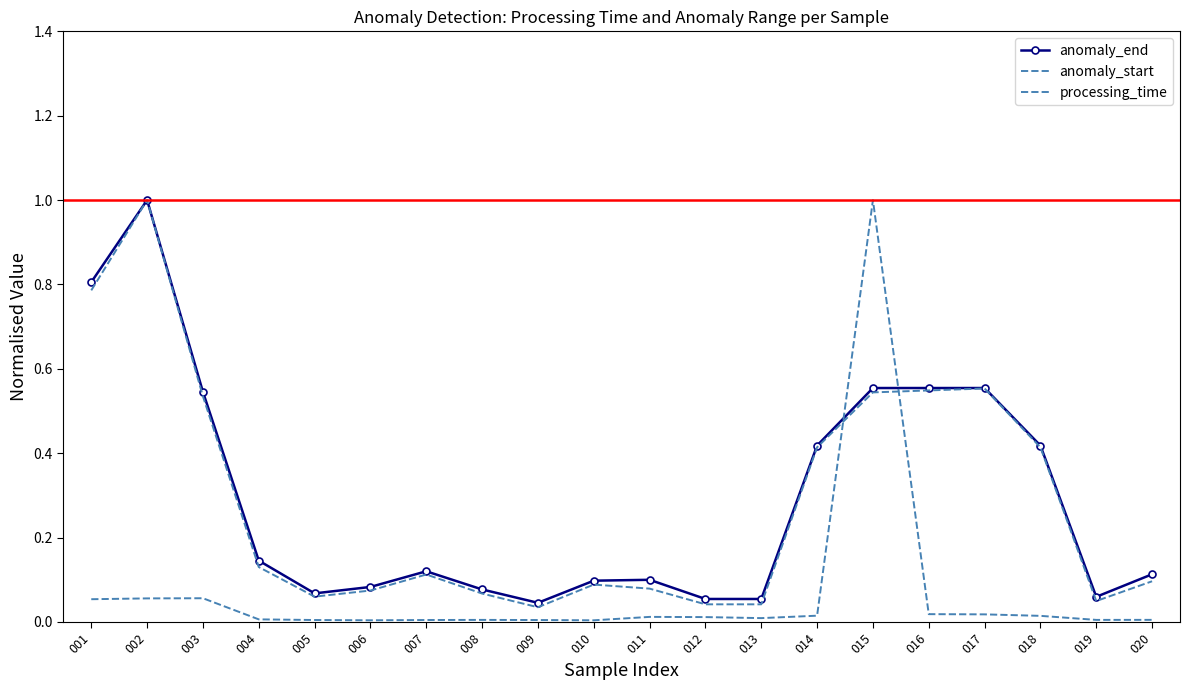

At 011, list the series in order from largest to smallest.

anomaly_end, anomaly_start, processing_time